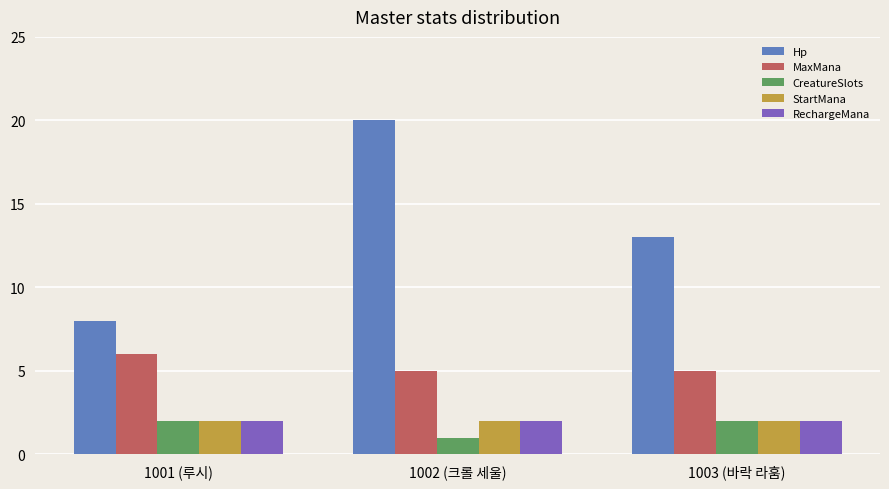

Reading right to left, what are all the values shown in this chart?

Hp: 1003 (바락 라훔)=13	1002 (크롤 세울)=20	1001 (루시)=8
MaxMana: 1003 (바락 라훔)=5	1002 (크롤 세울)=5	1001 (루시)=6
CreatureSlots: 1003 (바락 라훔)=2	1002 (크롤 세울)=1	1001 (루시)=2
StartMana: 1003 (바락 라훔)=2	1002 (크롤 세울)=2	1001 (루시)=2
RechargeMana: 1003 (바락 라훔)=2	1002 (크롤 세울)=2	1001 (루시)=2